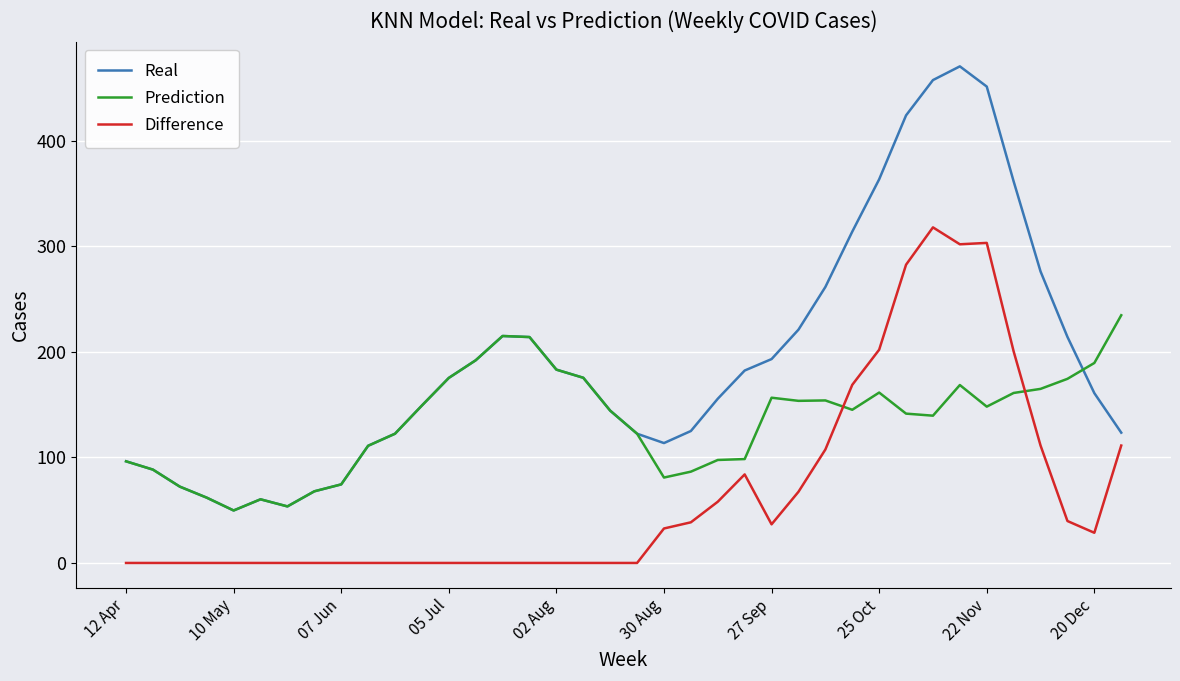

What is the greatest value displayed?

470.4